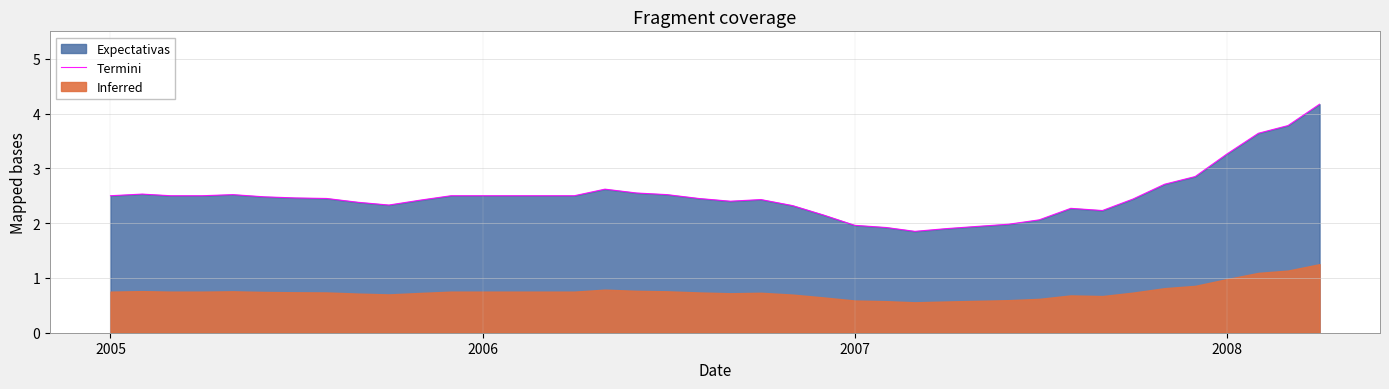

How many data points are less than 2?

6